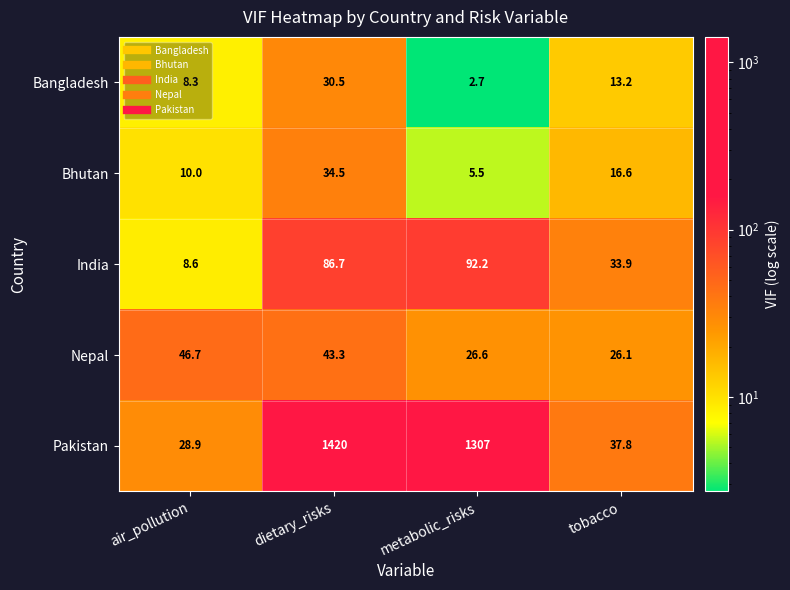

True or false: Pakistan has a value of 21.6 at tobacco.

False